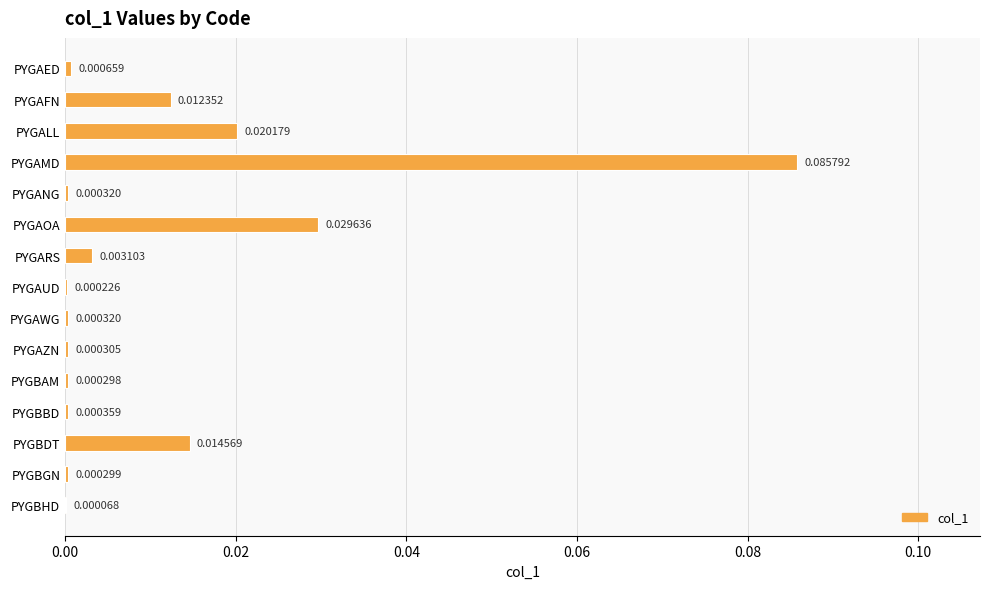

Where is the data nearest to the value 0?

PYGBHD